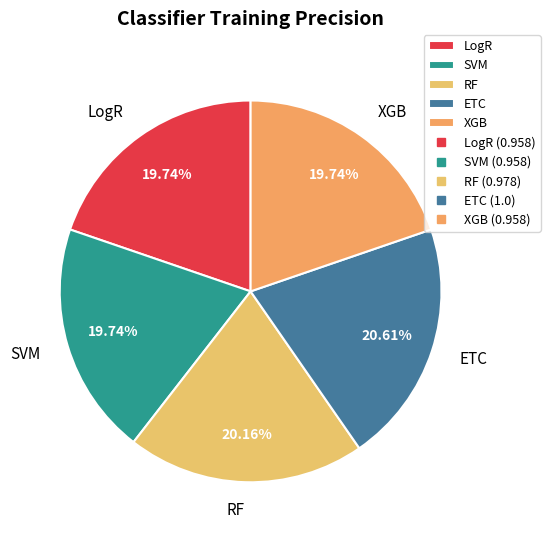

How many slices are in this pie chart?

5